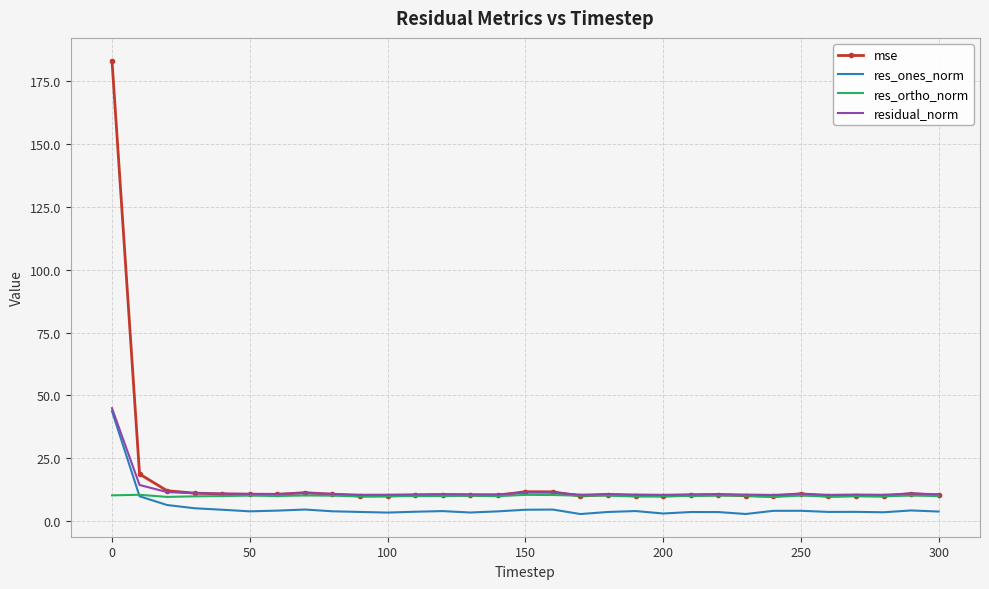

What is the maximum value for residual_norm?

44.9